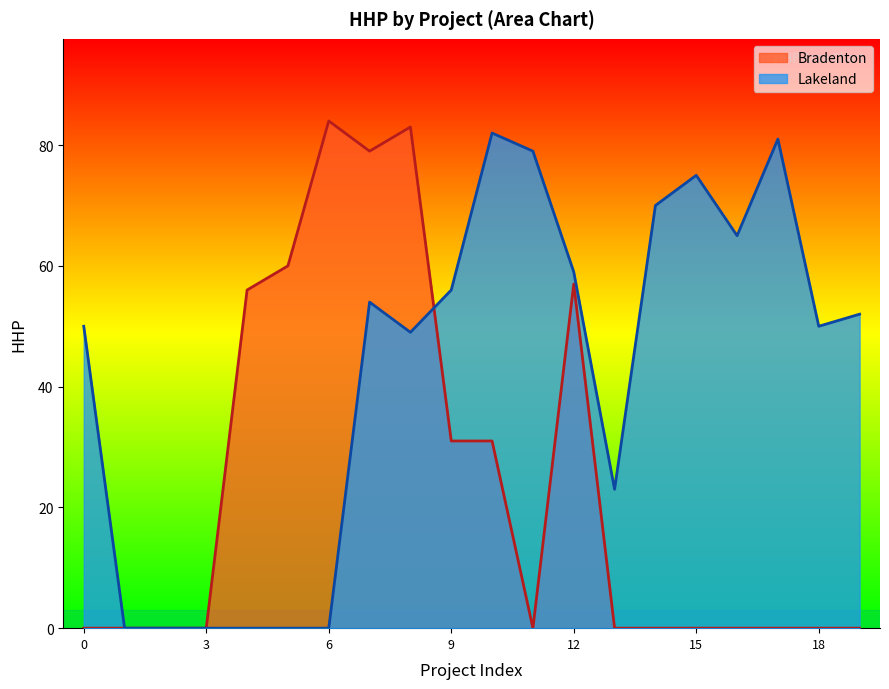

What is the label of the 10th point from the left?

9